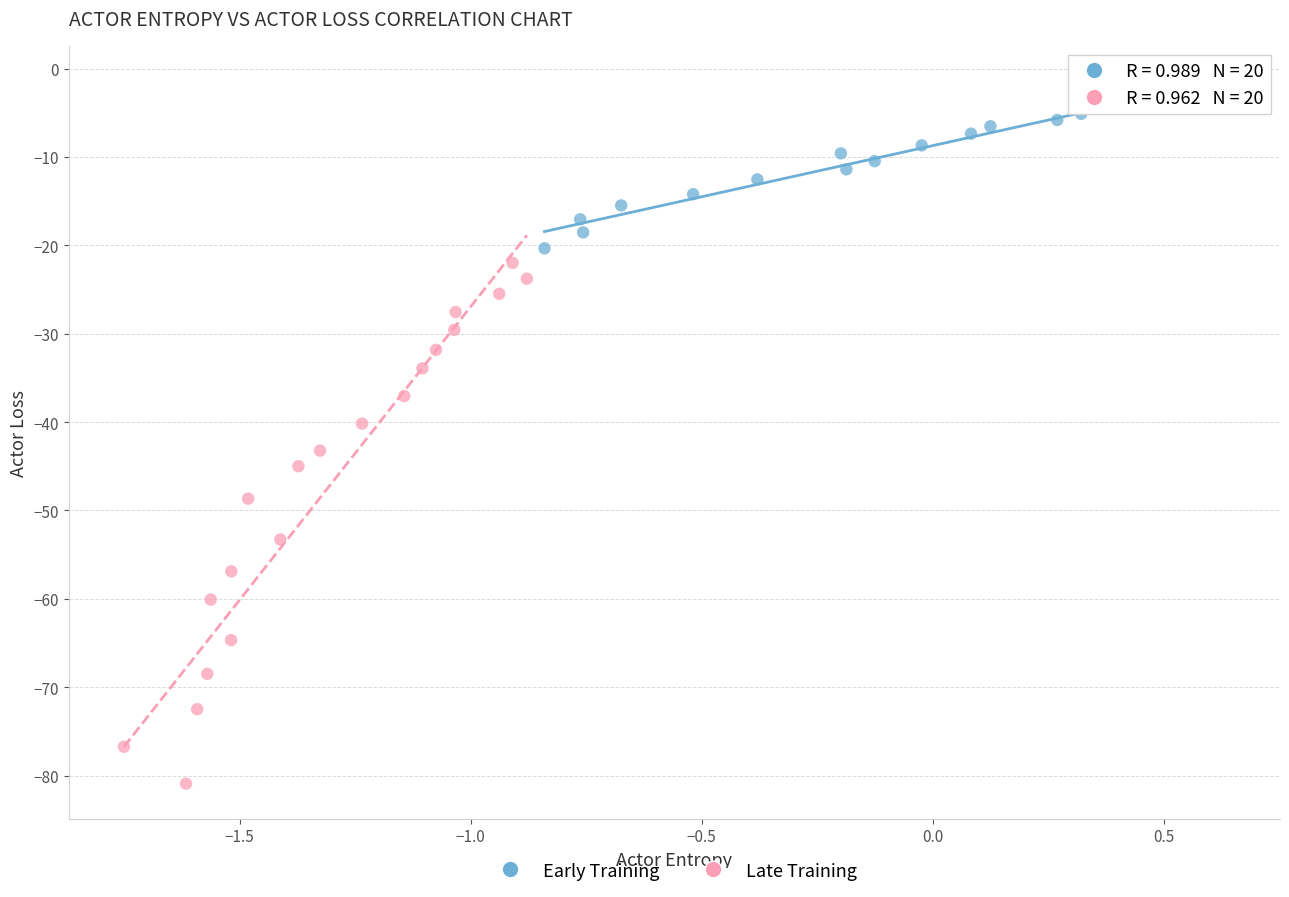

Which series reaches the minimum Y coordinate?

Late Training